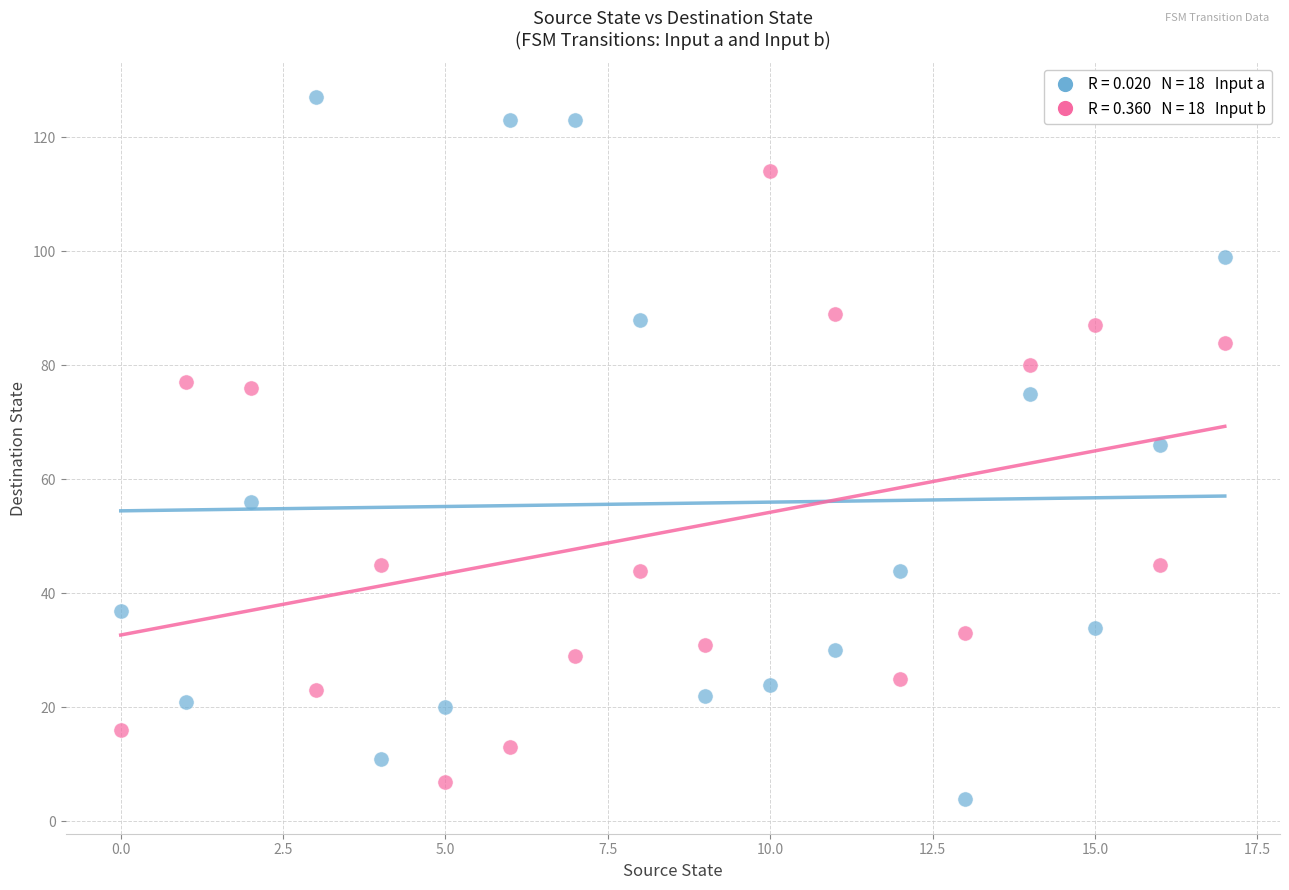

Across all data points, what is the range of Y values (max minus min)?

123